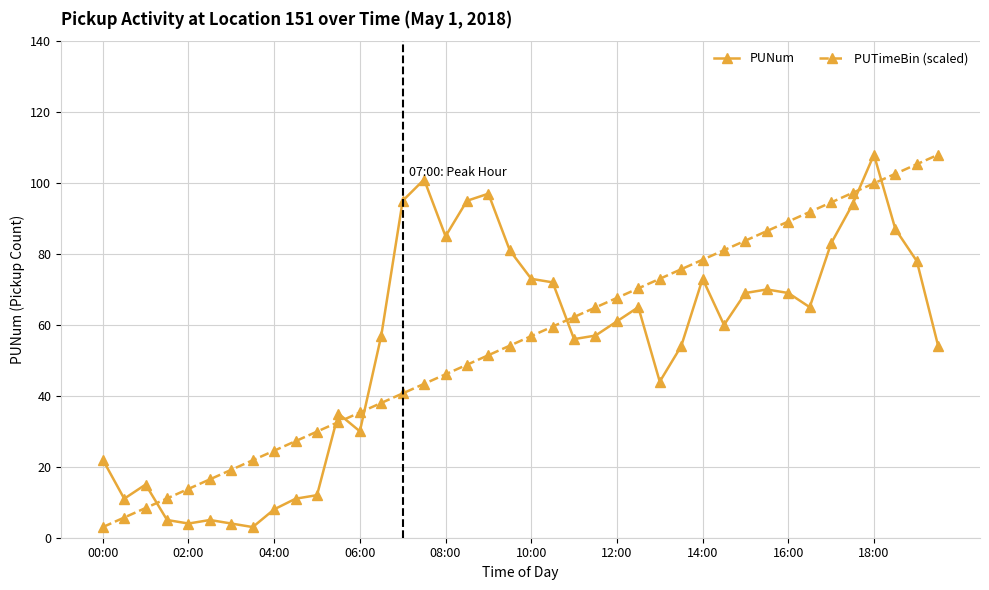

True or false: PUNum and PUTimeBin (scaled) intersect in this chart.

True